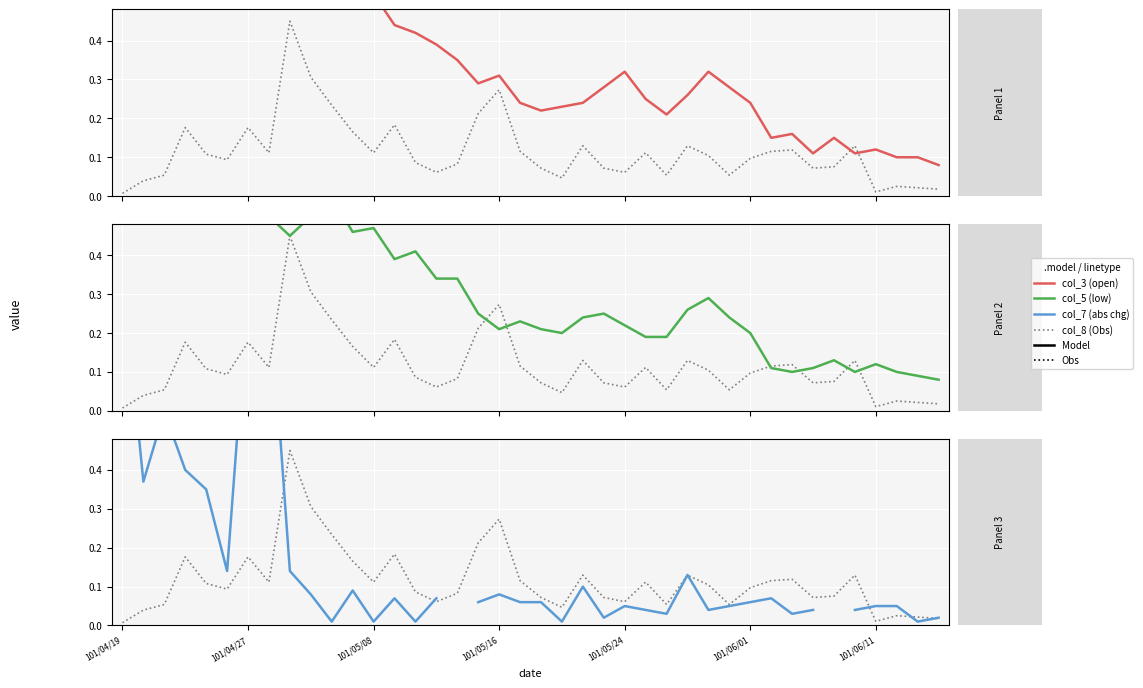

Between 37 and 23, which is larger?

23